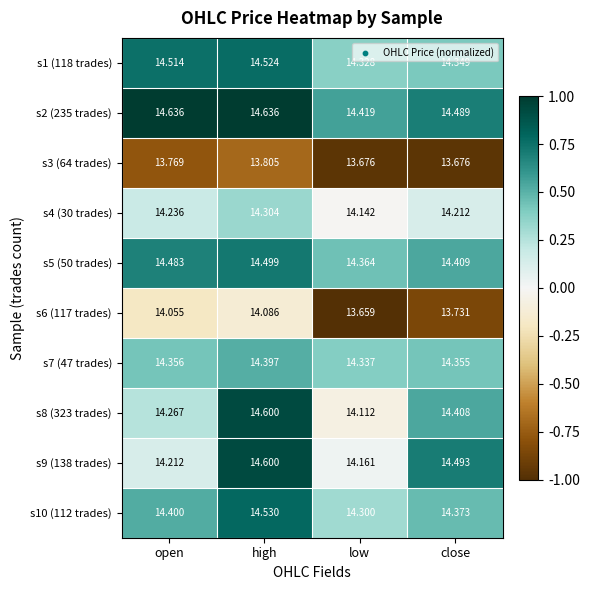

At which category is the sum across all series the highest?

high